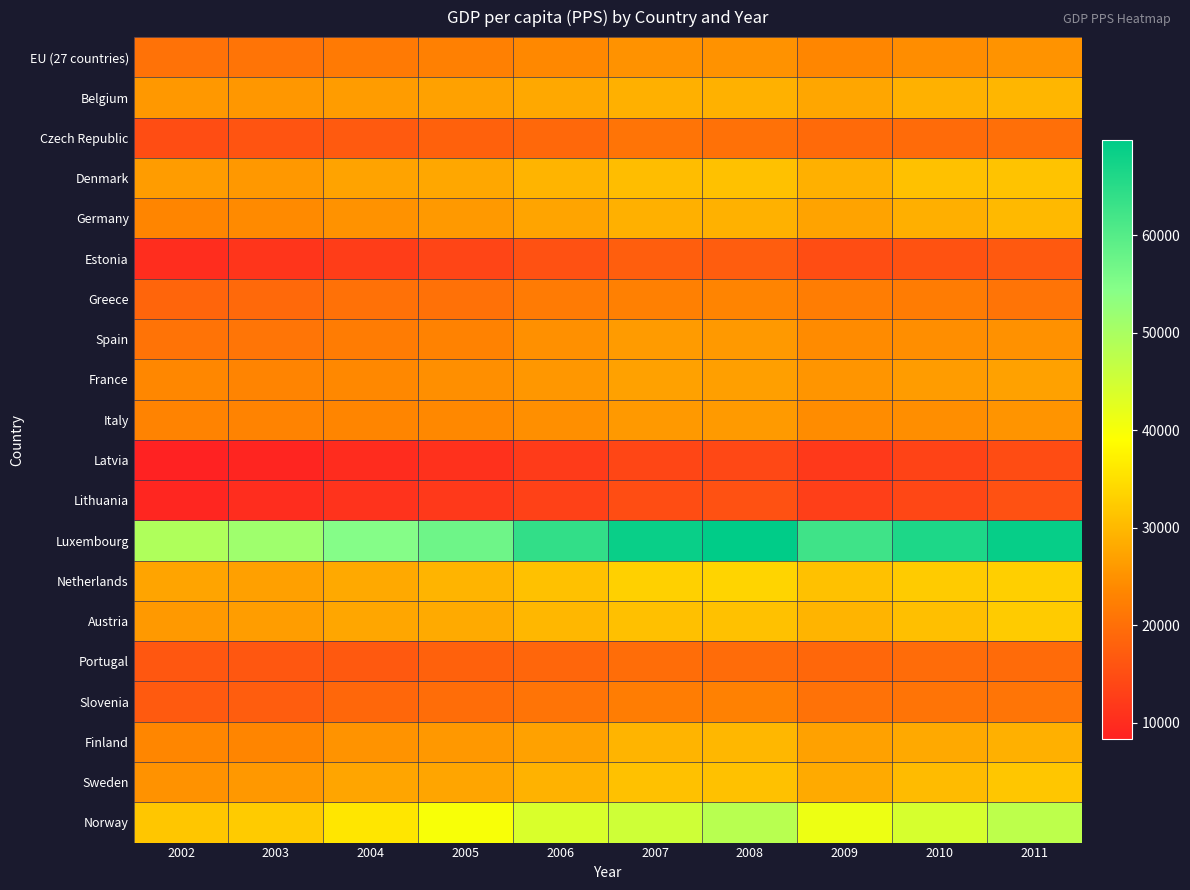

At which category is the sum across all series the highest?

2008